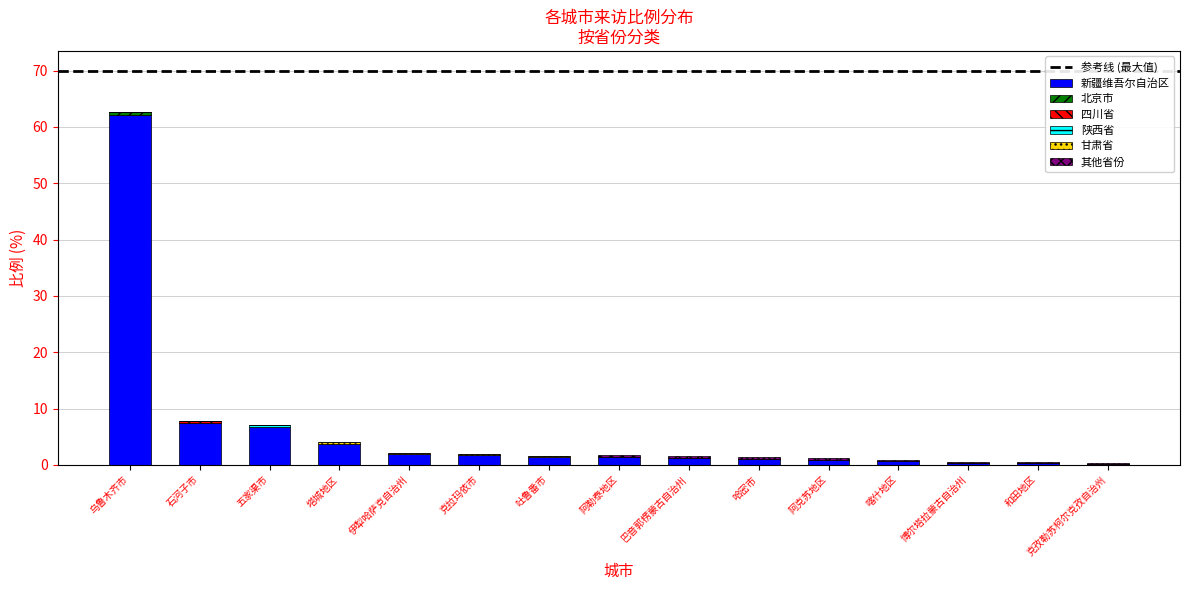

At which category is the sum across all series the highest?

乌鲁木齐市